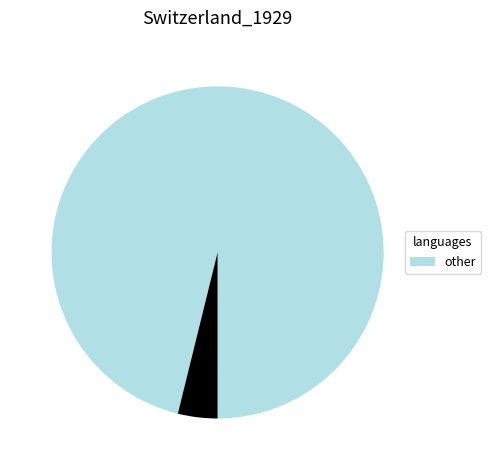

Does any single category account for the majority?

Yes